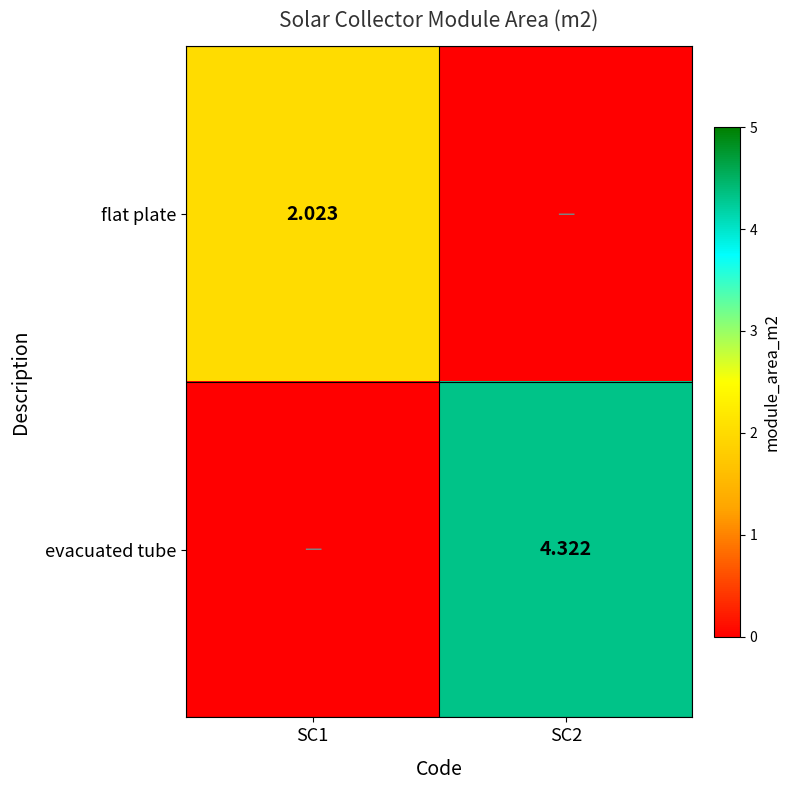

At SC1, list the series in order from largest to smallest.

flat plate, evacuated tube